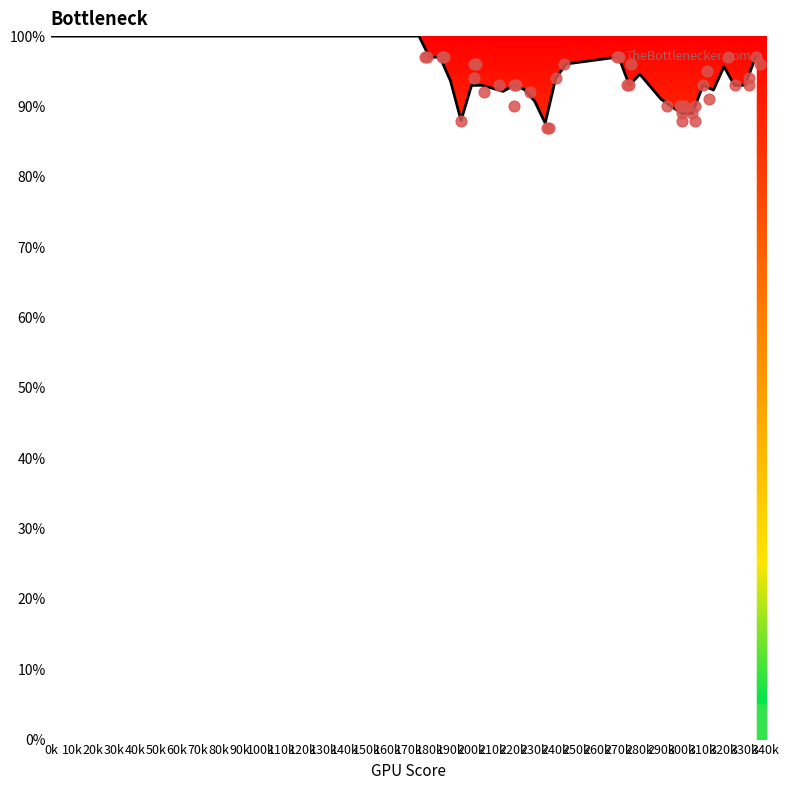

What is the change in value from 1 to 7?

+3